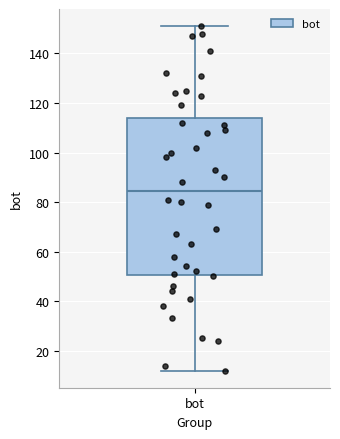

Read this box plot against the y-axis: the position of the median line, the range covered by the box, and the ends of both whiskers. The values are not printed on the chart, so give them approximately, as read against the axis.

median 84, box 50 to 114, whiskers 12 to 152